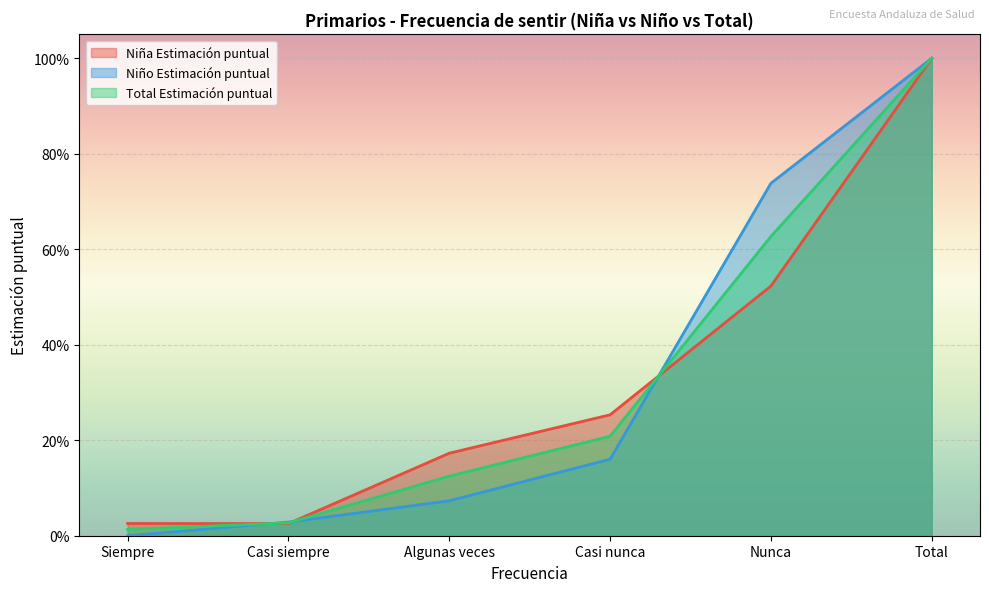

At which label does Niño N (estimada) reach its peak?

Total